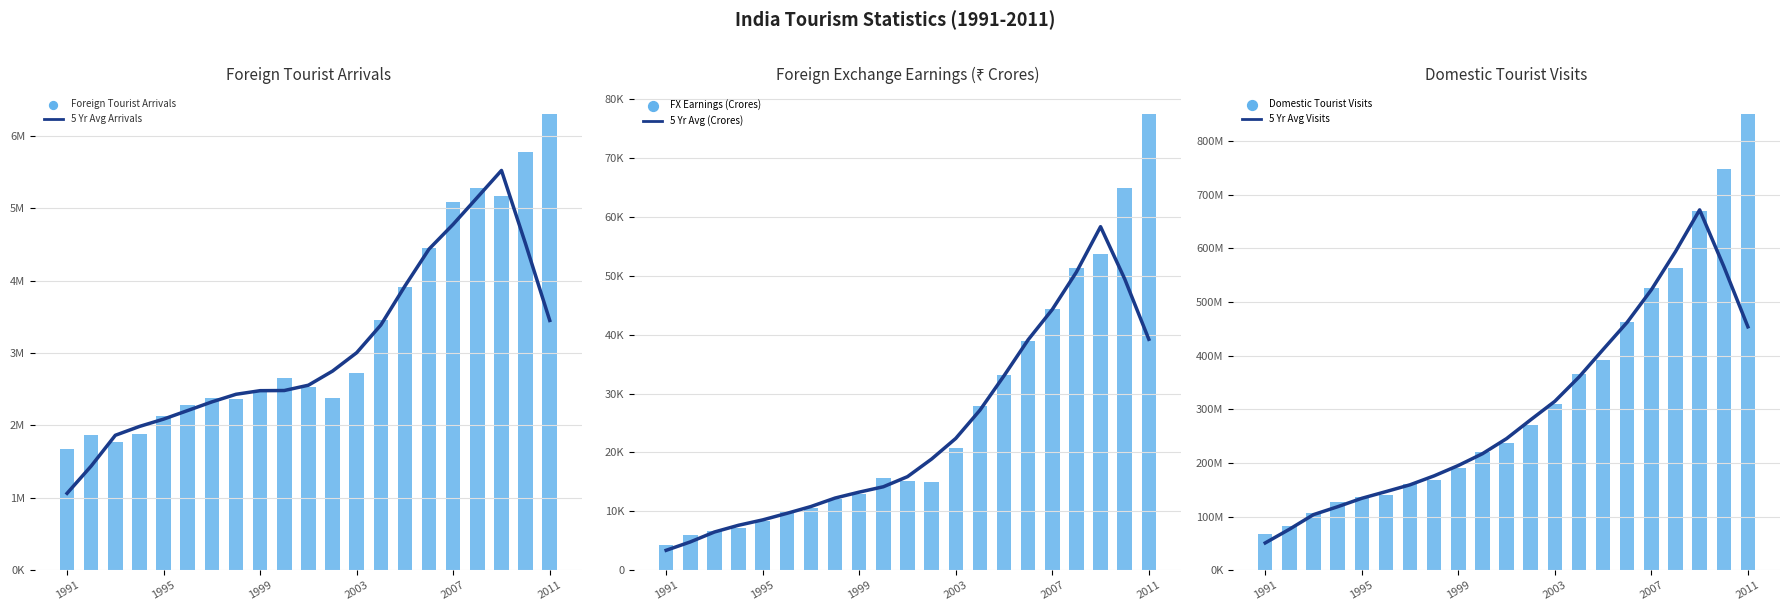

Which series has the largest Y range (max minus min)?

Domestic Tourist Visits